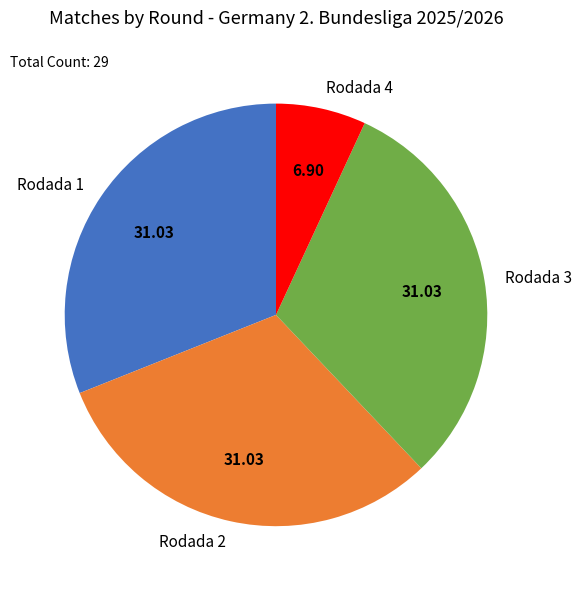

Do Rodada 2 and Rodada 4 together represent more than half of the pie?

No